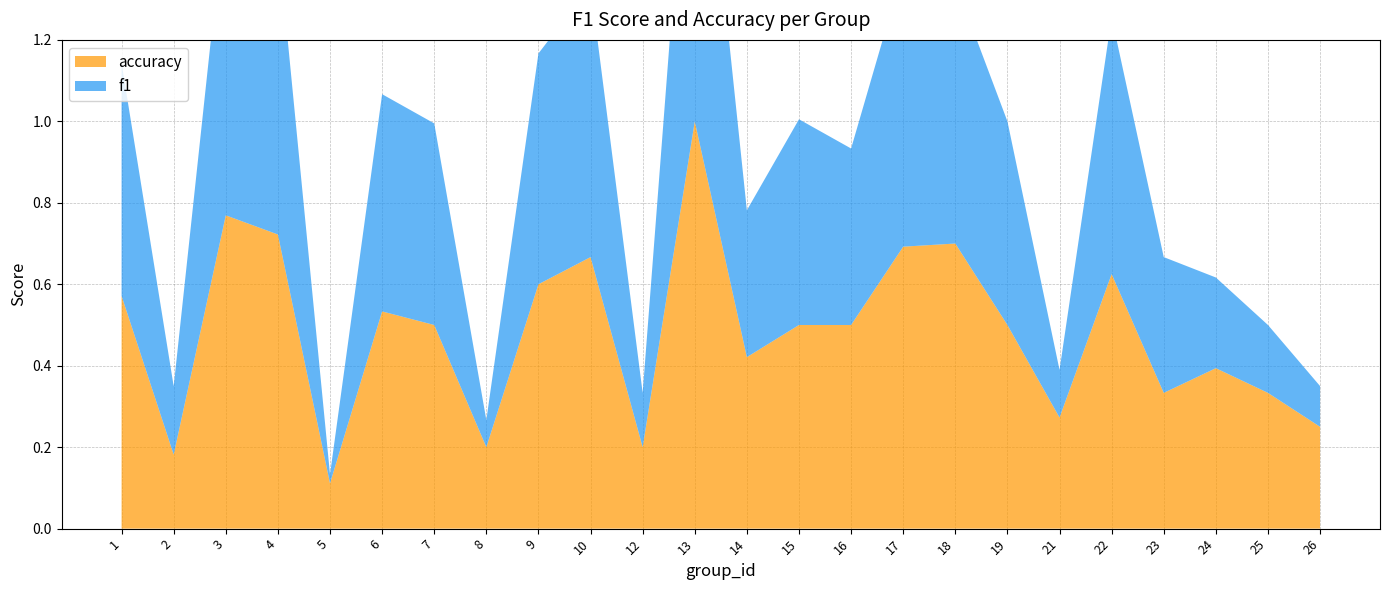

Reading left to right, extract all data points from this chart.

f1: 0.6	0.2	0.8	0.7	0.0	0.5	0.5	0.1	0.6	0.7	0.1	1.0	0.4	0.5	0.4	0.7	0.6	0.5	0.1	0.6	0.3	0.2	0.2	0.1
accuracy: 0.6	0.2	0.8	0.7	0.1	0.5	0.5	0.2	0.6	0.7	0.2	1.0	0.4	0.5	0.5	0.7	0.7	0.5	0.3	0.6	0.3	0.4	0.3	0.2